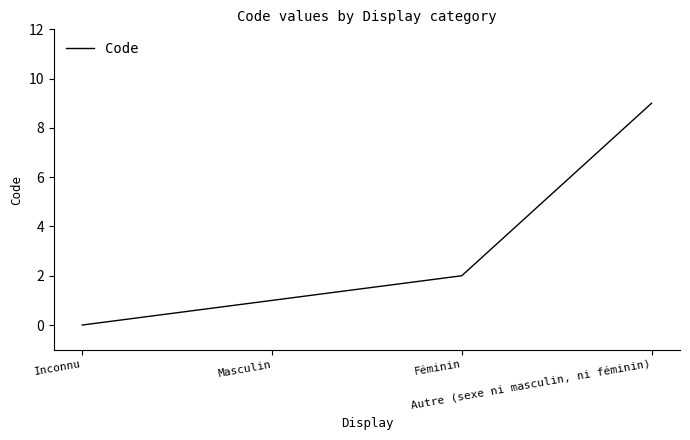

What is the average value?

3